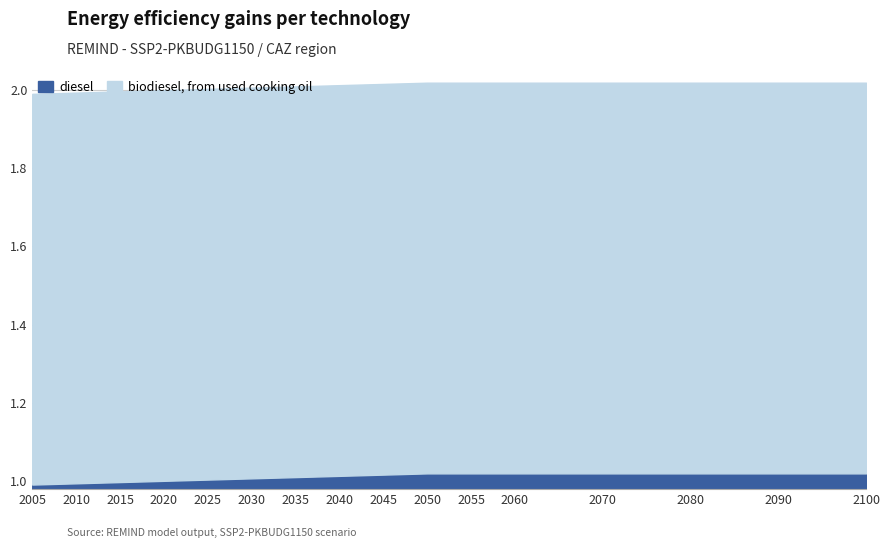

Does the chart have visible grid lines?

Yes